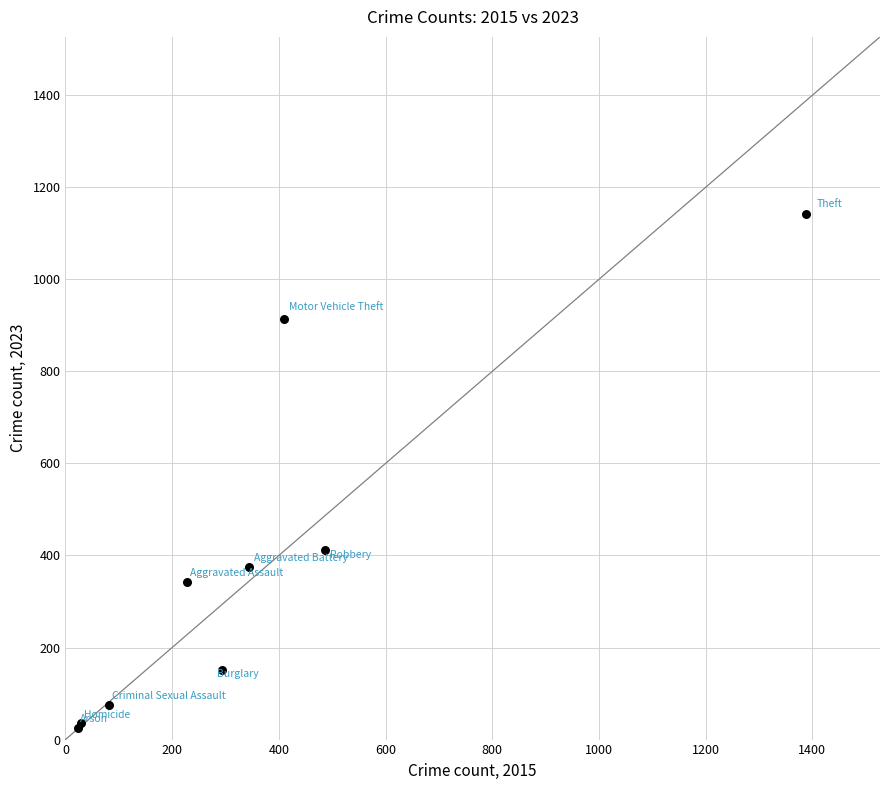

What Y value in the scatter plot is closest to 584?

411